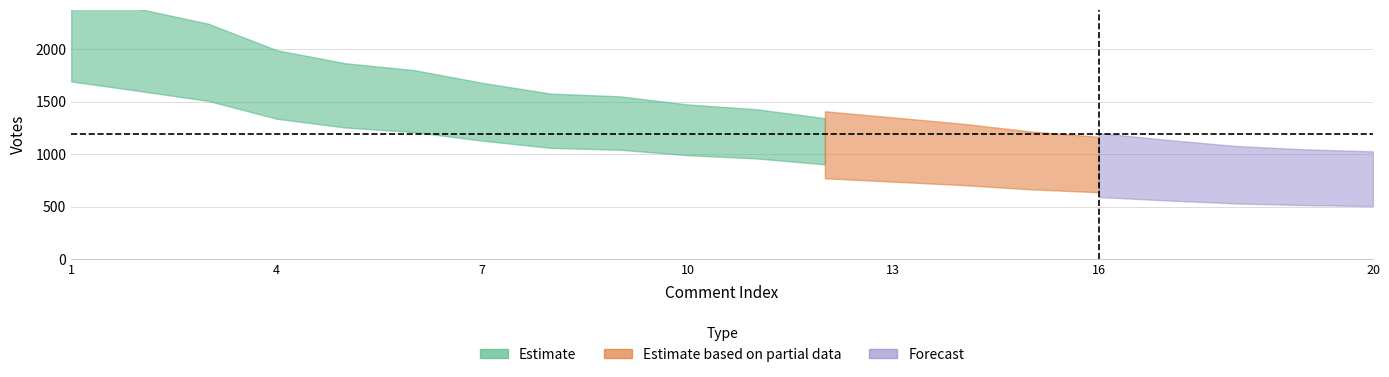

True or false: there are more than 0 points higher than both neighbors.

False